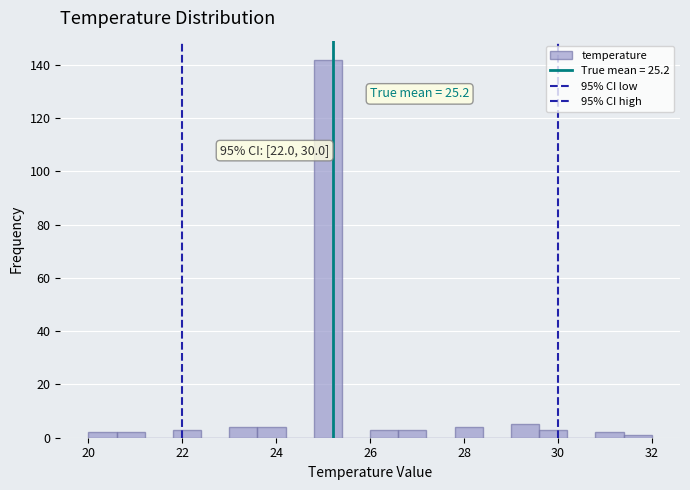

Around what value on the x-axis is the tallest bar? Give the approximate position of its centre, as read against the axis.

25.2